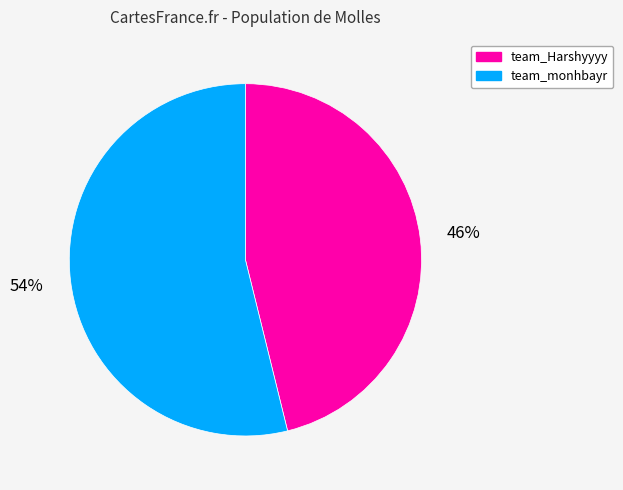

Does any single category account for the majority?

Yes